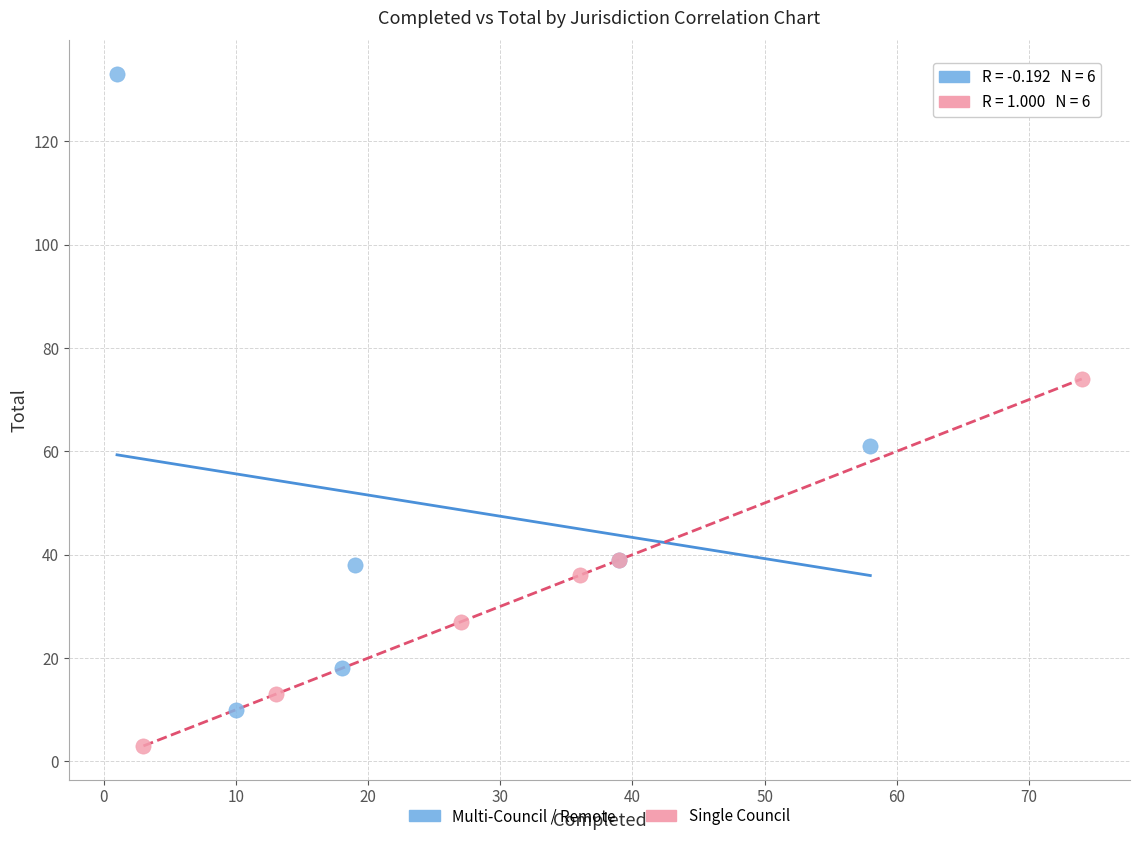

What are all the series names shown in the legend?

Multi-Council / Remote, Single Council